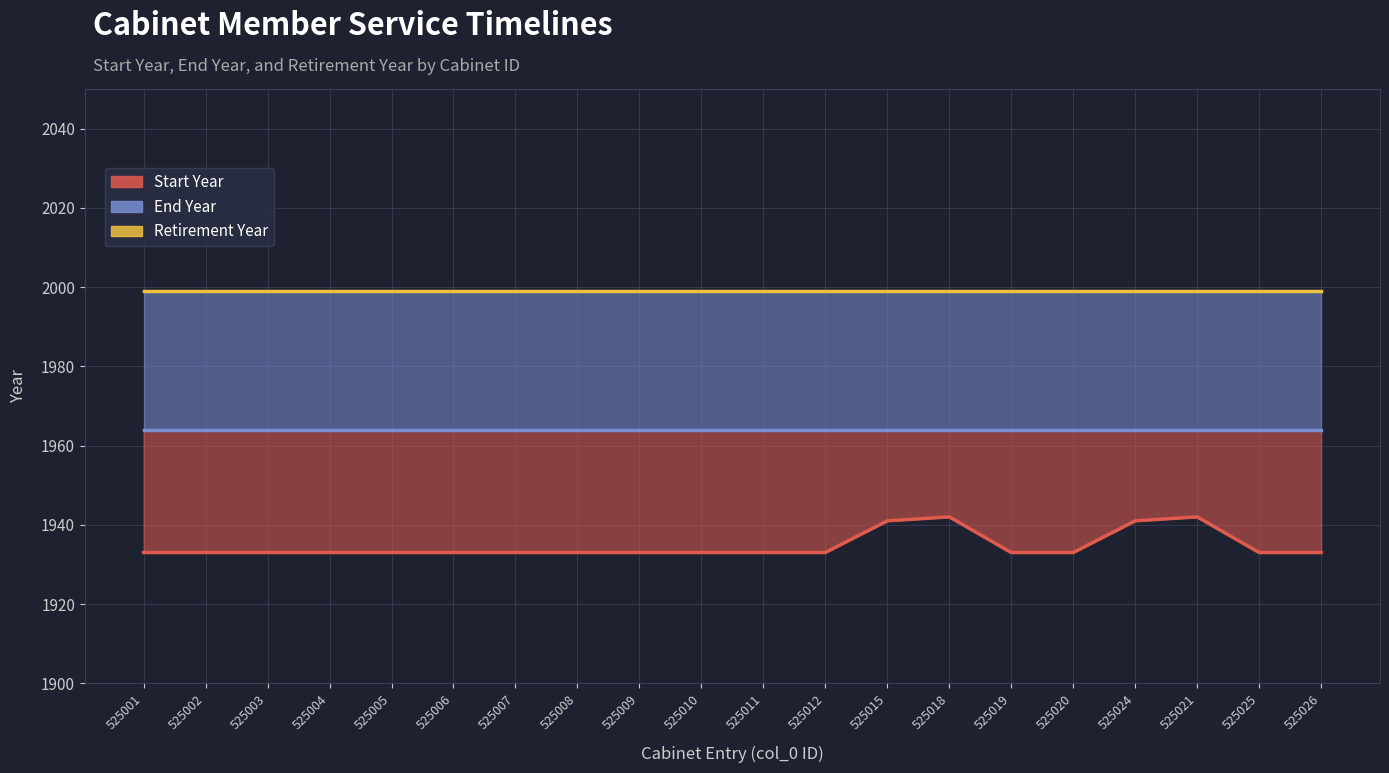

How many categories are shown in the chart?

20